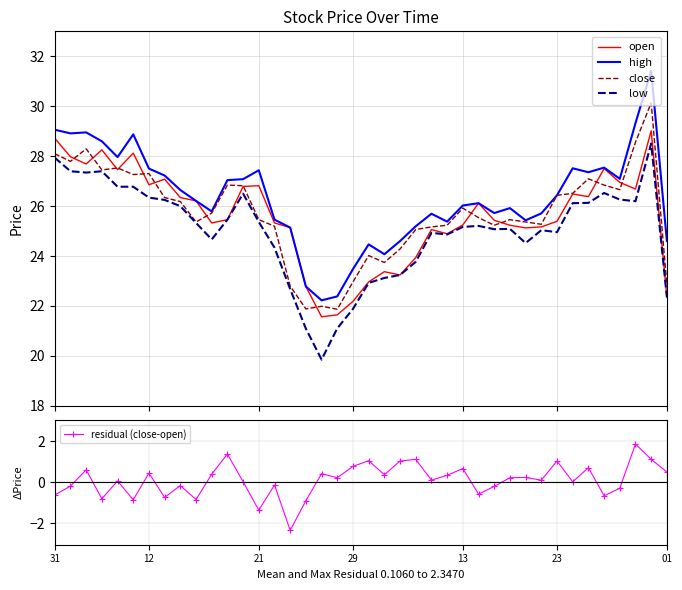

True or false: residual (close-open) and open intersect in this chart.

False